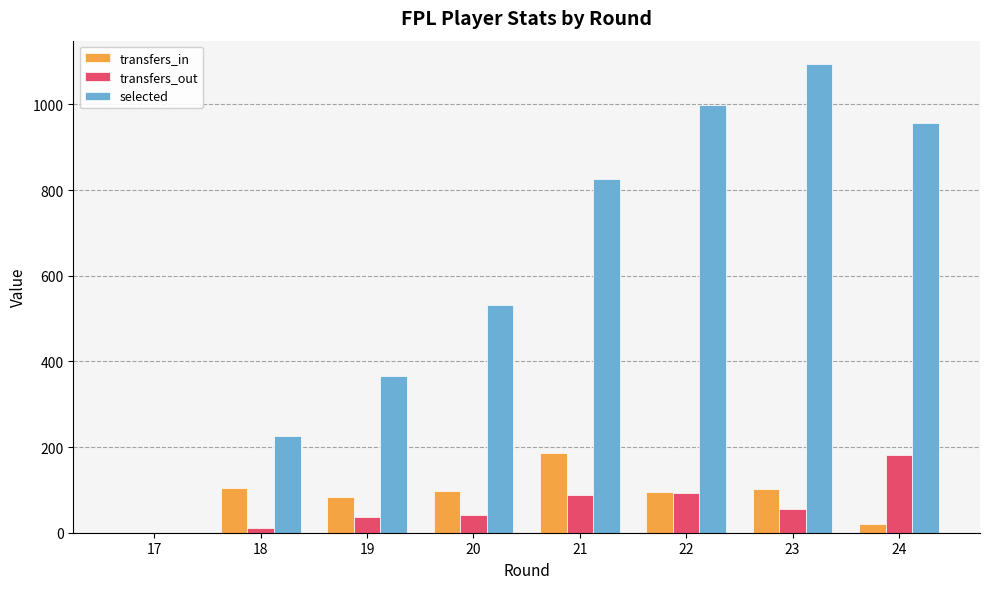

The selected series shows 108 at 20. True or false?

False